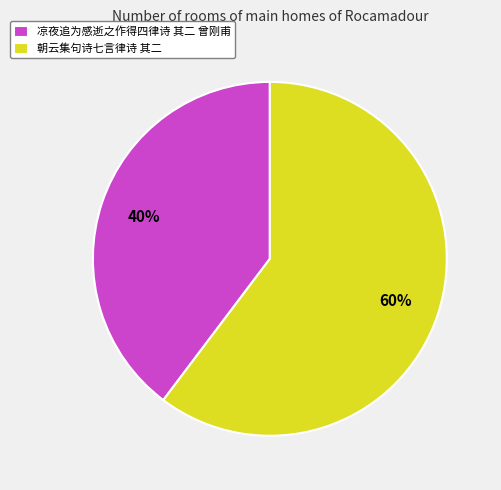

What is the ratio of the value at 朝云集句诗七言律诗 其二 to the value at 凉夜追为感逝之作得四律诗 其二 曾刚甫?

1.5